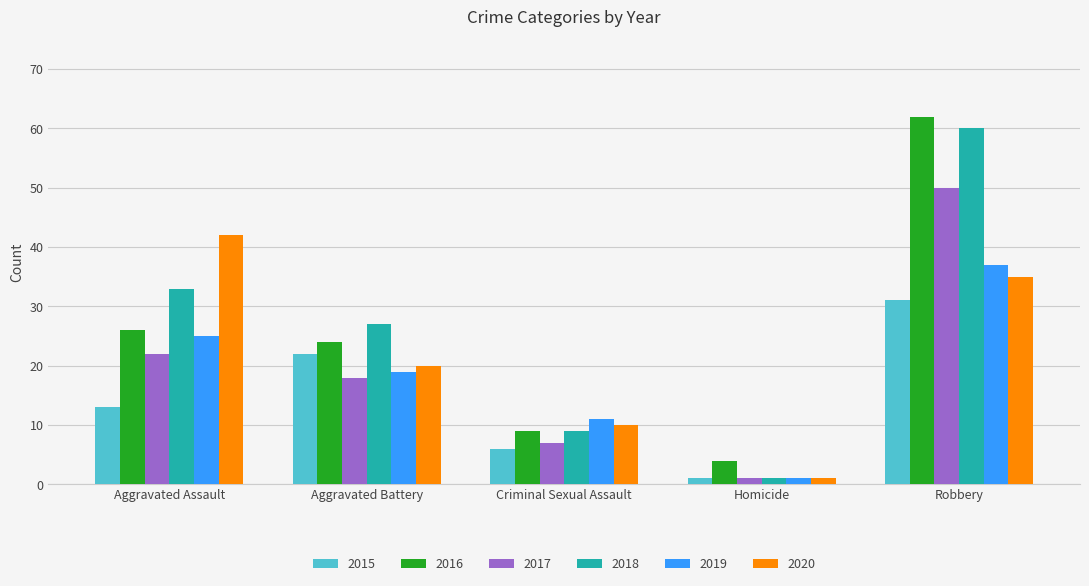

Count the number of categories in the chart.

5